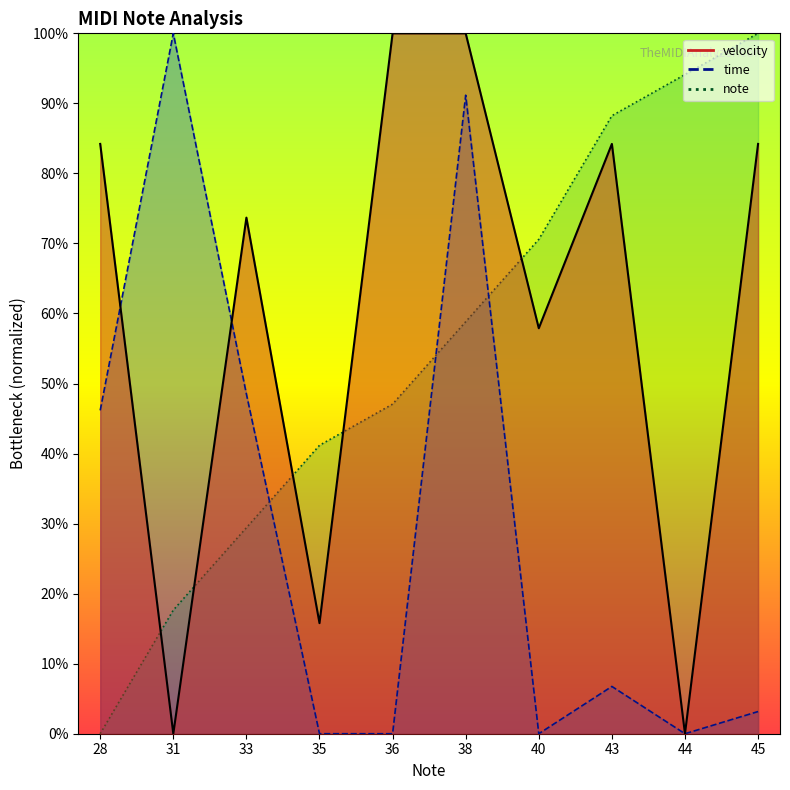

What is the greatest value displayed?

100.0